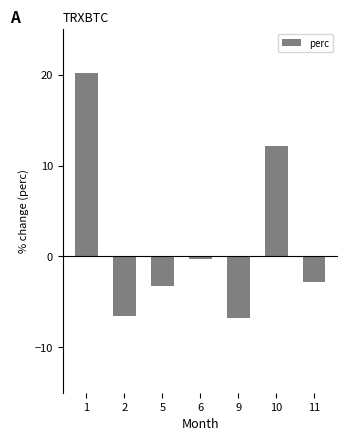

What is the change in value from 1 to 6?

-20.5